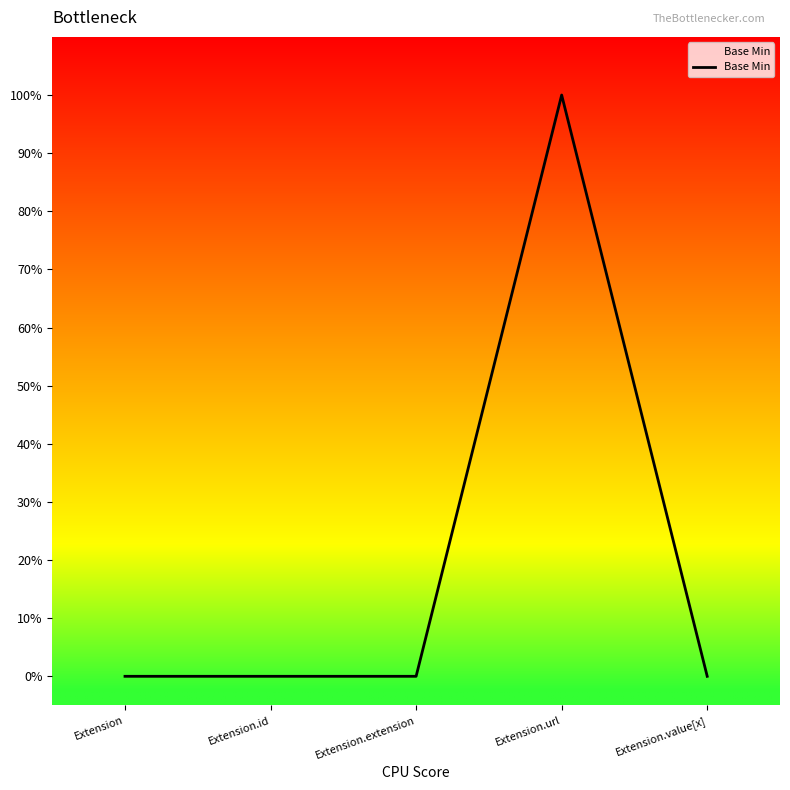

The value at Extension.extension is -1. True or false?

False